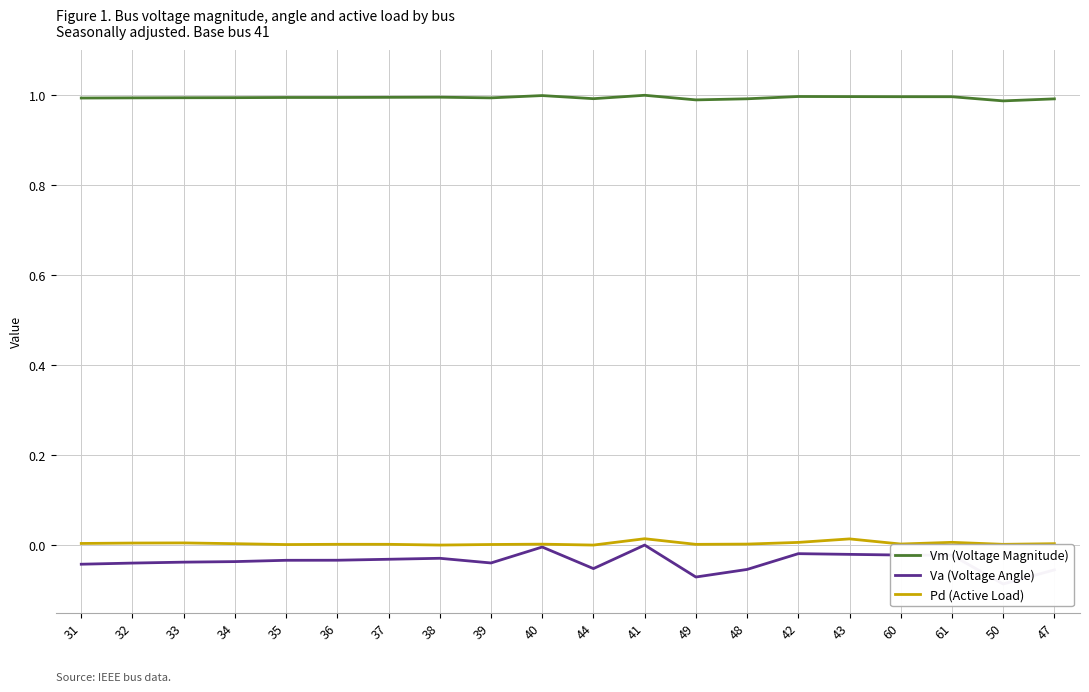

Rank the series at 60 from highest to lowest value.

Vm (Voltage Magnitude), Pd (Active Load), Va (Voltage Angle)